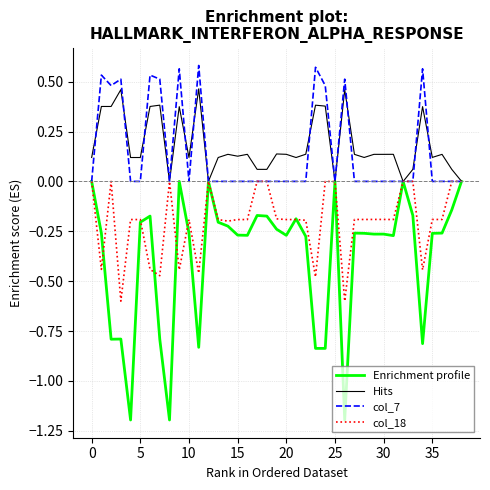

Which series has the widest spread of values?

Enrichment profile